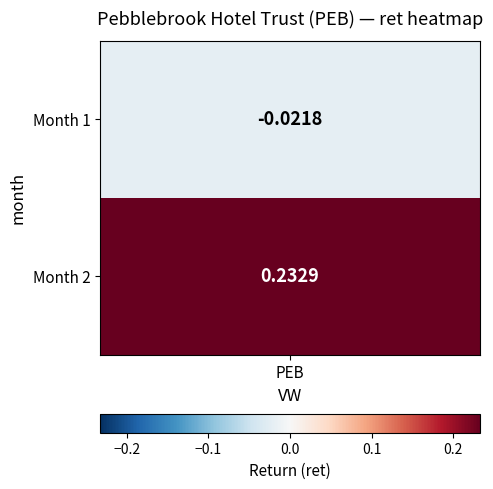

Reading left to right, what are all the values shown in this chart?

1=-0.0	2=0.2